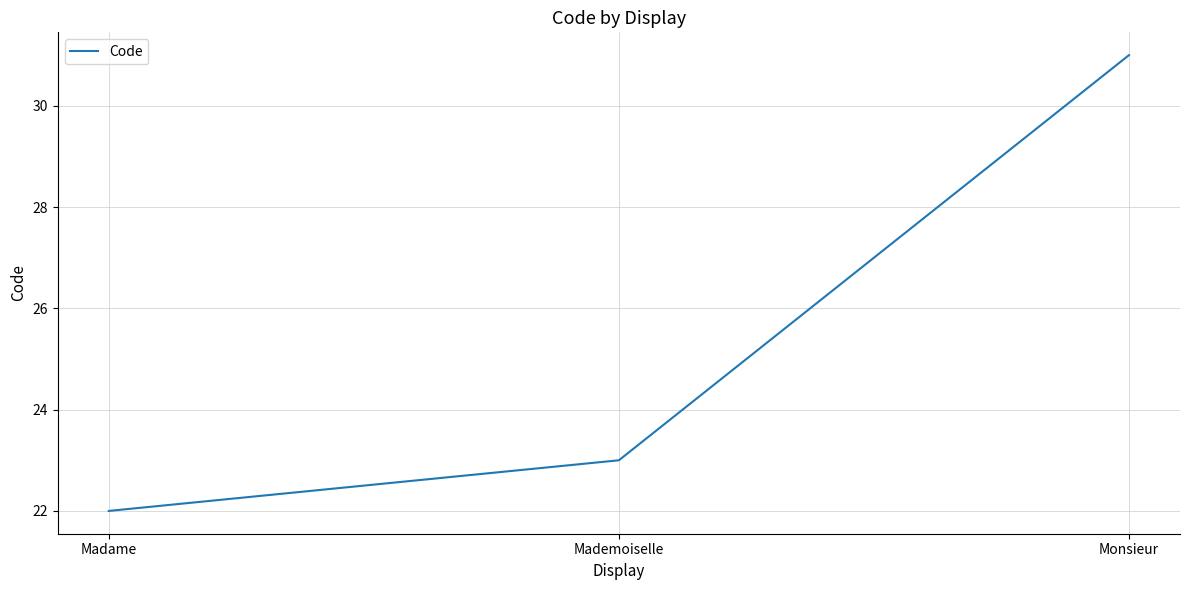

What position from the right is Madame?

3